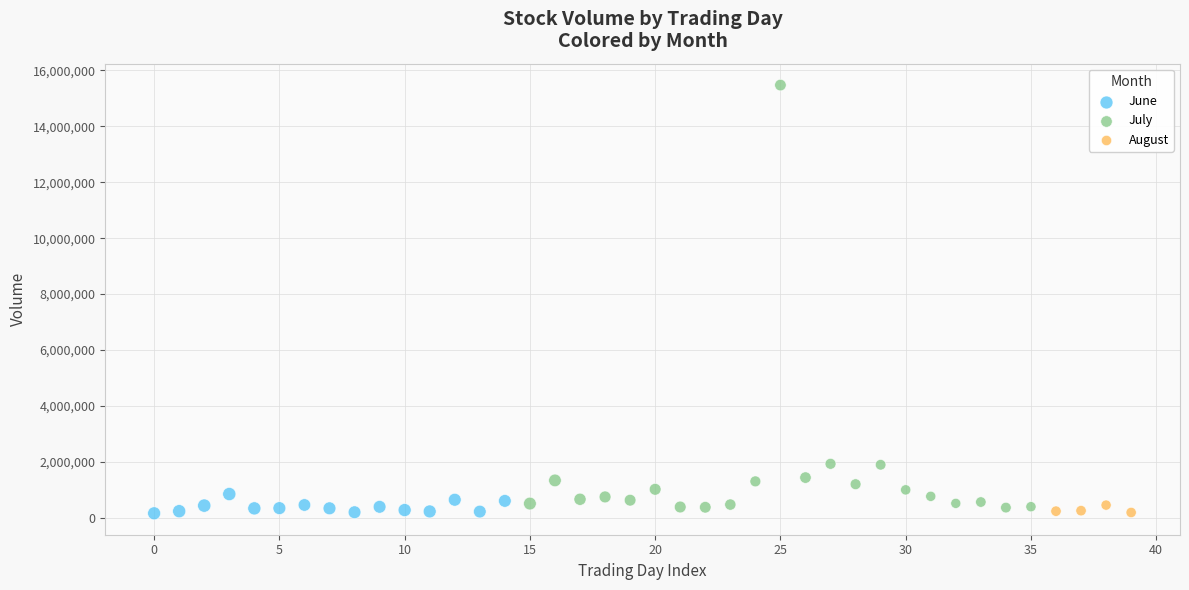

Which series contains the highest Y value?

July